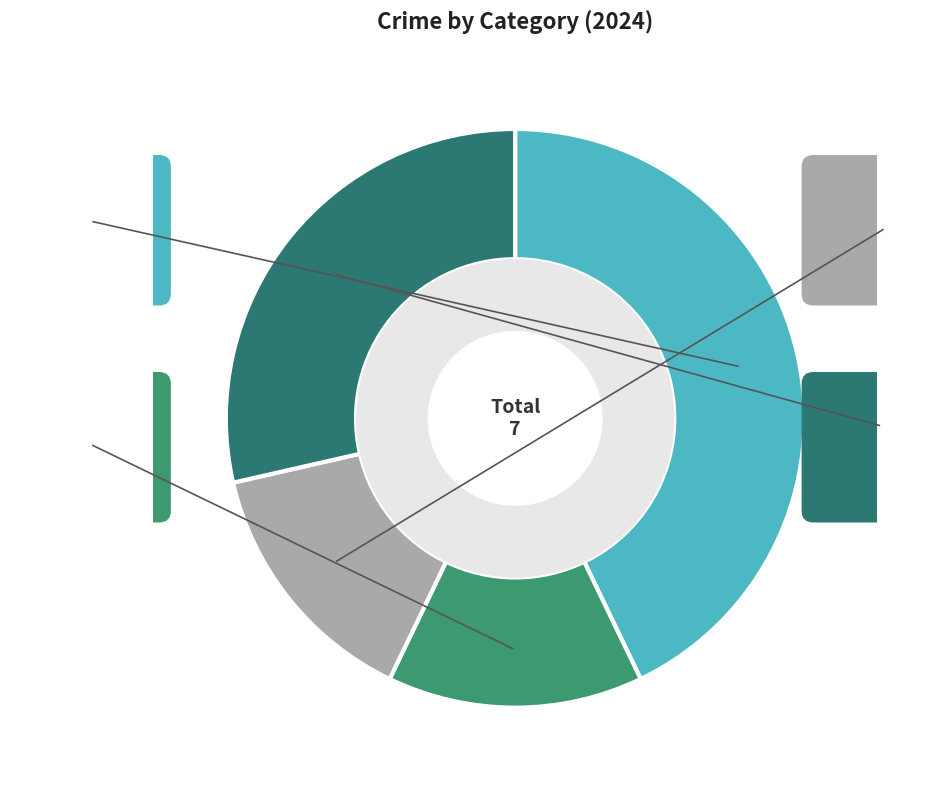

What is the smallest slice in the pie chart?

Aggravated Battery